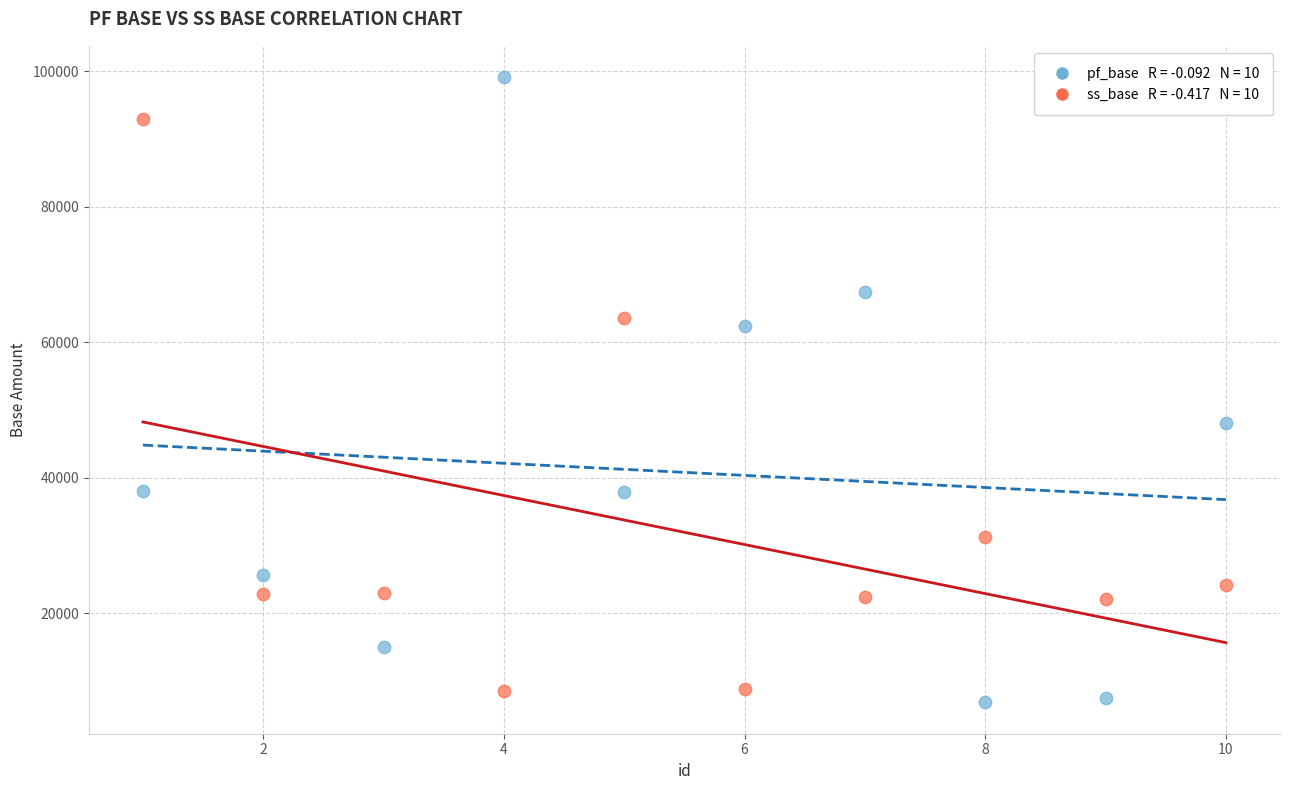

Across all series, what Y value is closest to 52971?

48134